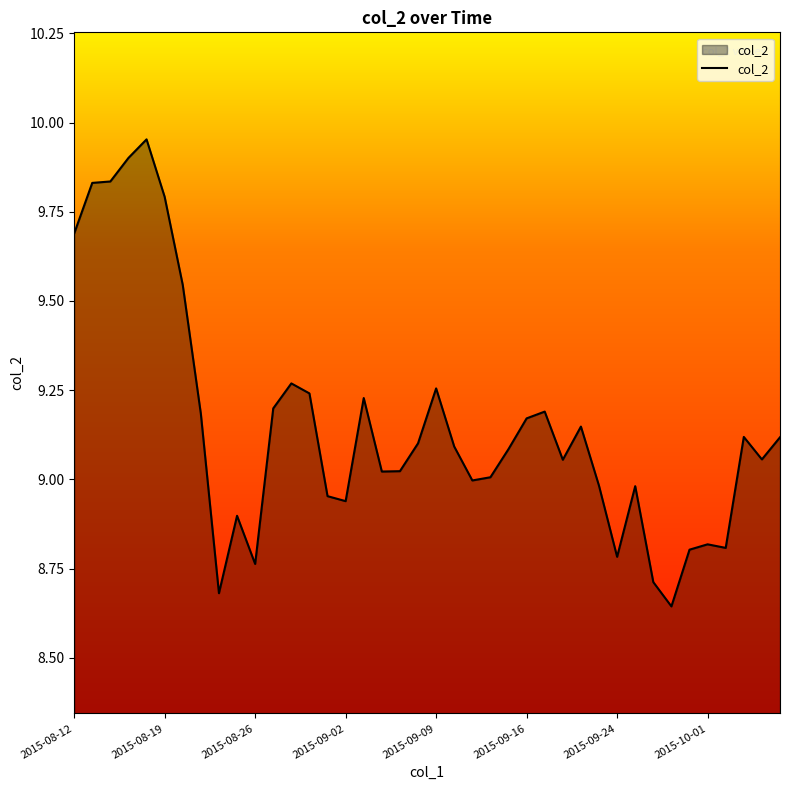

How many lines are shown in the chart?

1